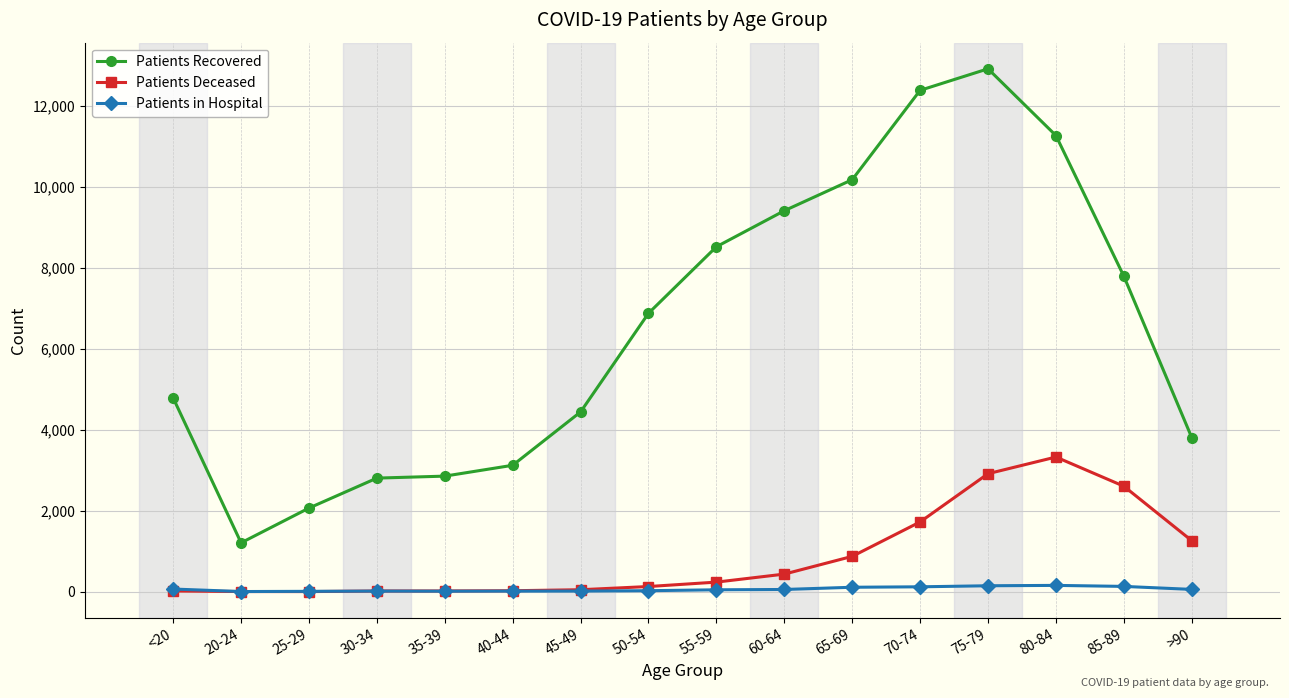

Which series changed the most between <20 and 70-74?

Patients Recovered